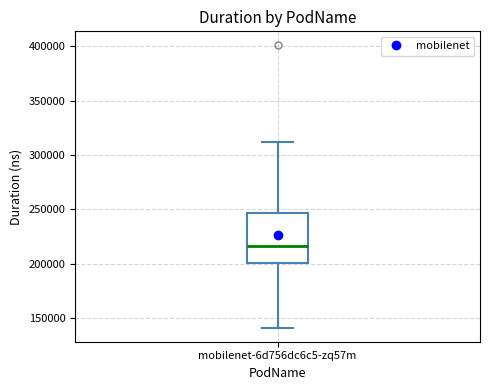

Where does the lower whisker of the box for mobilenet-6d756dc6c5-zq57m end on the y-axis? The values are not printed on the chart, so give them approximately, as read against the axis.

140000